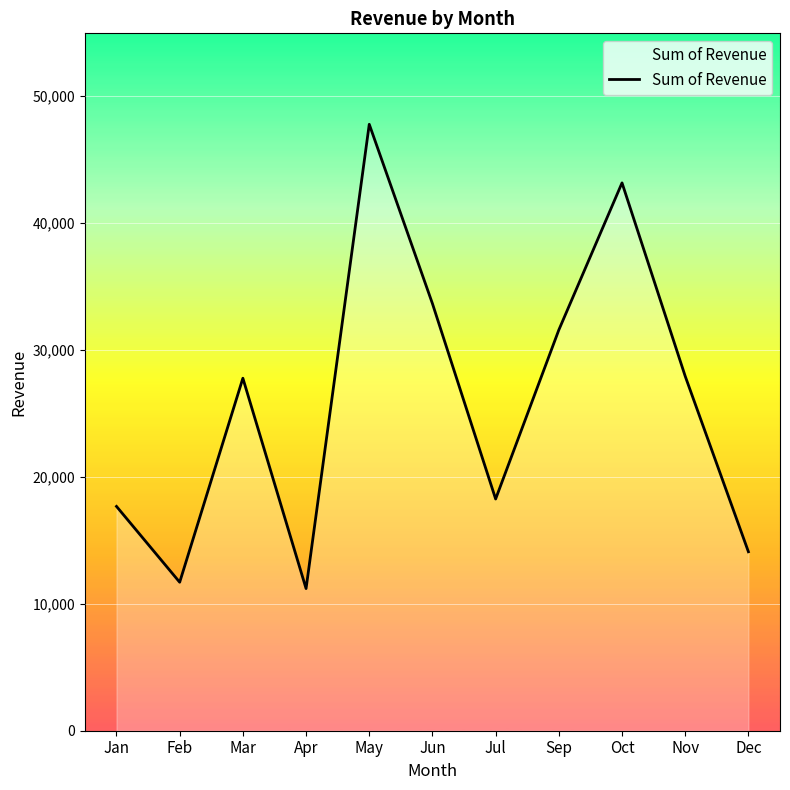

The chart shows a value of 47792 at May. True or false?

True